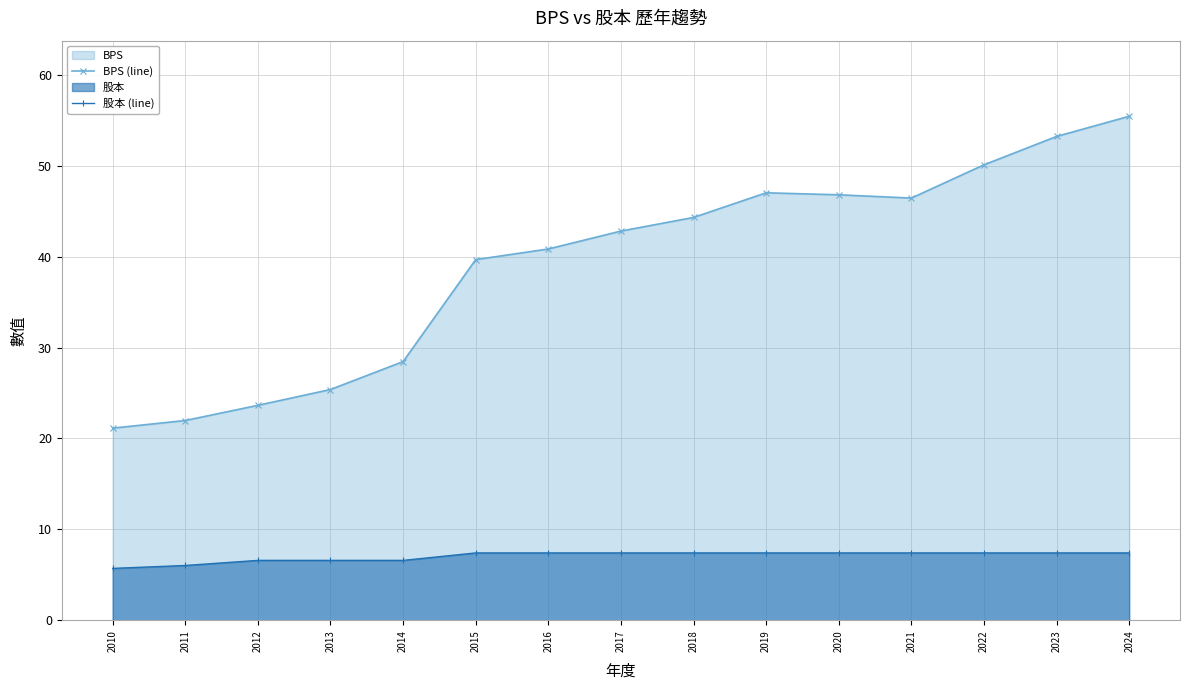

Reading right to left, extract all data points from this chart.

BPS (line): 2024=55.5	2023=53.2	2022=50.1	2021=46.5	2020=46.8	2019=47.0	2018=44.3	2017=42.8	2016=40.9	2015=39.7	2014=28.5	2013=25.4	2012=23.6	2011=22.0	2010=21.1
股本 (line): 2024=7.4	2023=7.4	2022=7.4	2021=7.4	2020=7.4	2019=7.4	2018=7.4	2017=7.4	2016=7.4	2015=7.4	2014=6.6	2013=6.6	2012=6.6	2011=6.0	2010=5.7